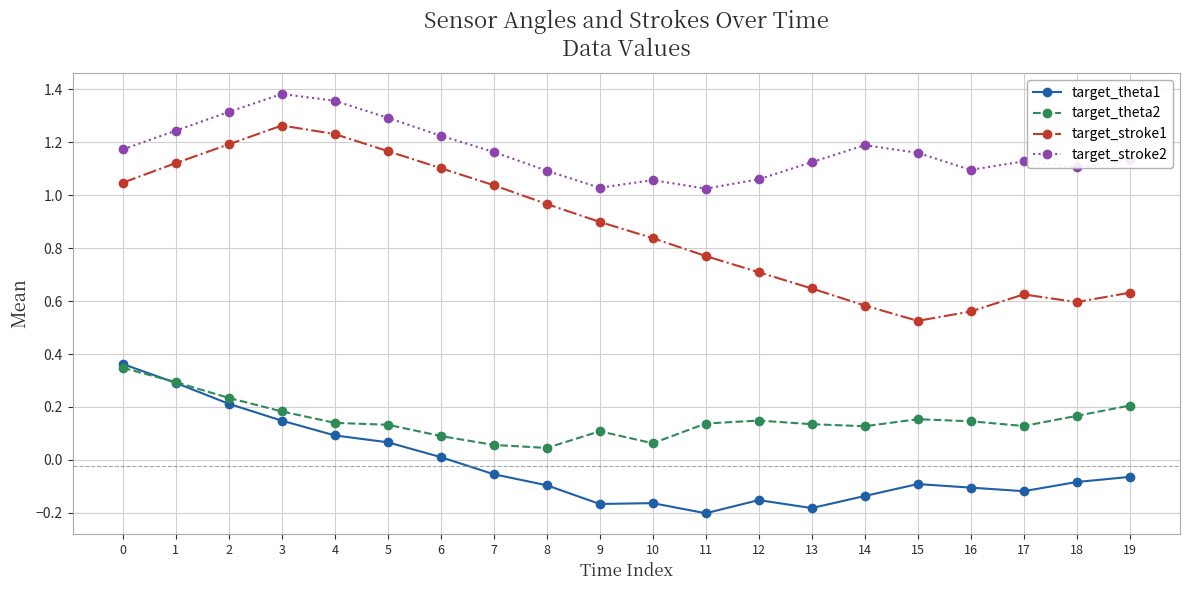

At 14, list the series in order from smallest to largest.

target_theta1, target_theta2, target_stroke1, target_stroke2